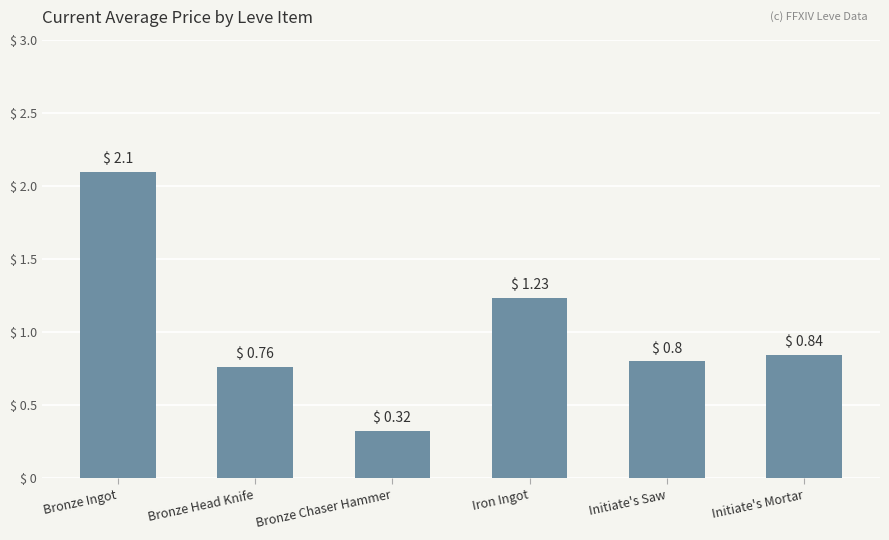

What is the label of the 4th bar from the right?

Bronze Chaser Hammer